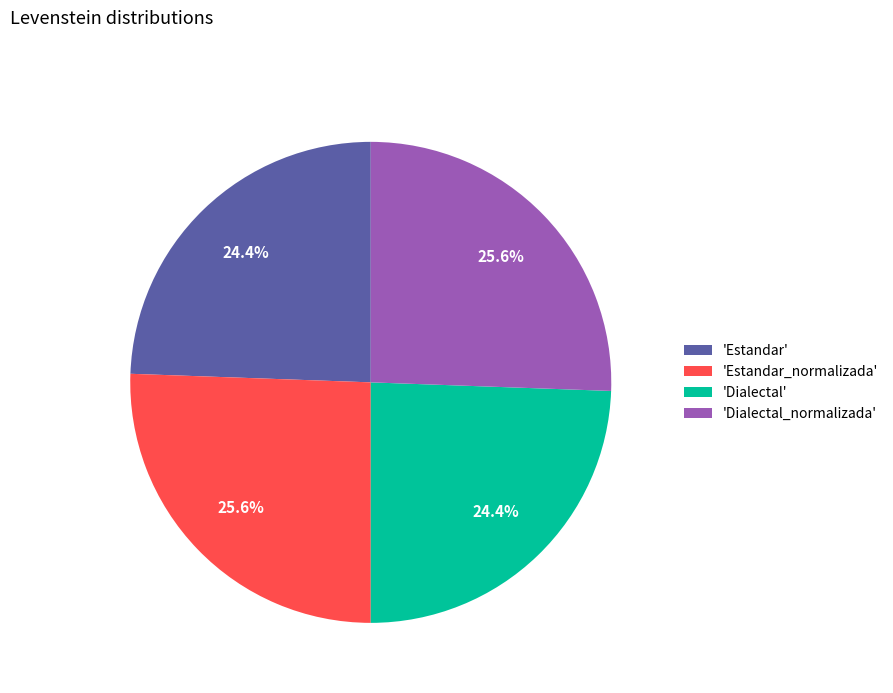

Which has a higher value, 'Estandar_normalizada' or 'Estandar'?

'Estandar_normalizada'